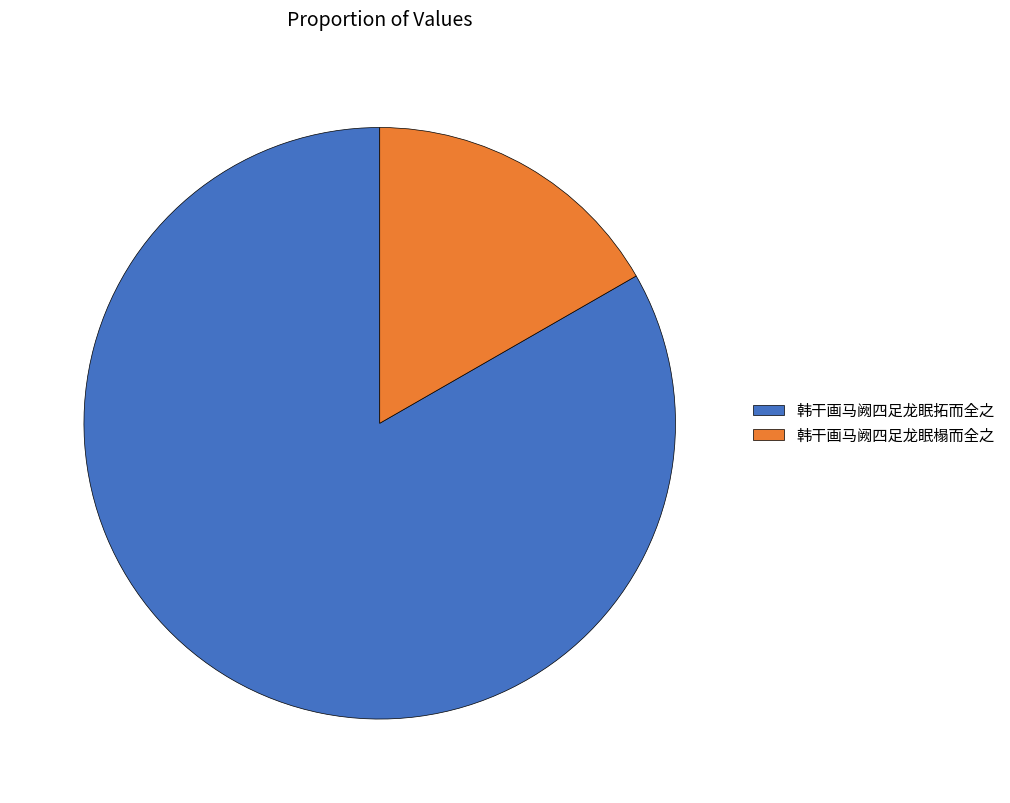

Do 韩干画马阙四足龙眠拓而全之 and 韩干画马阙四足龙眠榻而全之 together represent more than half of the pie?

Yes